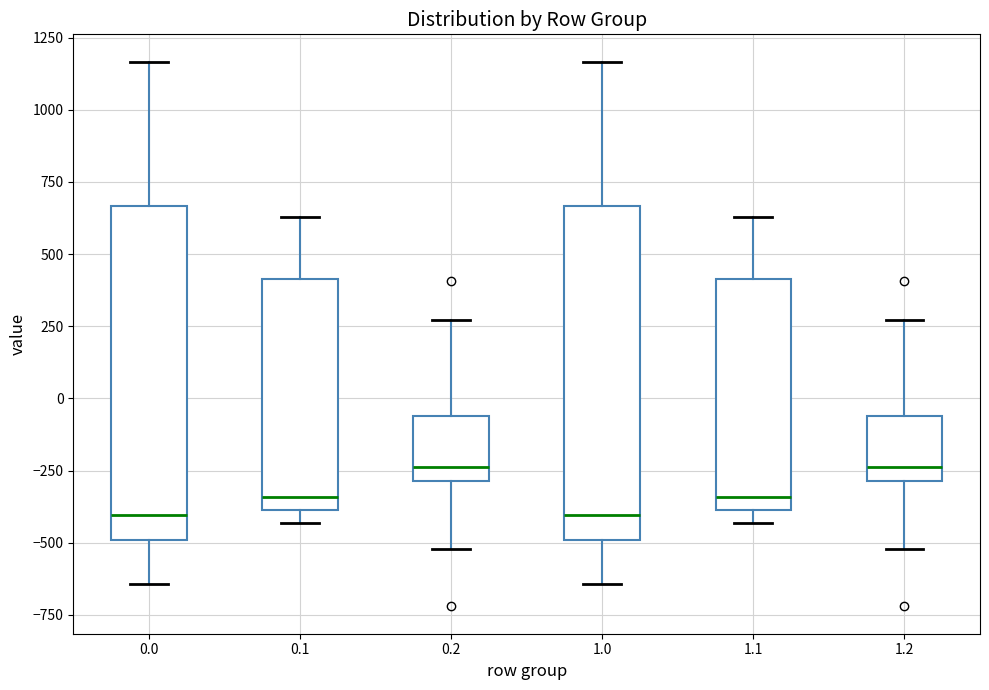

Reading left to right, read every box against the y-axis: the position of its median line, the range the box covers, and the ends of its whiskers. The values are not printed on the chart, so give them approximately, as read against the axis.

0.0: median -400, box -500 to 650, whiskers -650 to 1150
0.1: median -350, box -400 to 400, whiskers -450 to 650
0.2: median -250, box -300 to -50, whiskers -500 to 250
1.0: median -400, box -500 to 650, whiskers -650 to 1150
1.1: median -350, box -400 to 400, whiskers -450 to 650
1.2: median -250, box -300 to -50, whiskers -500 to 250